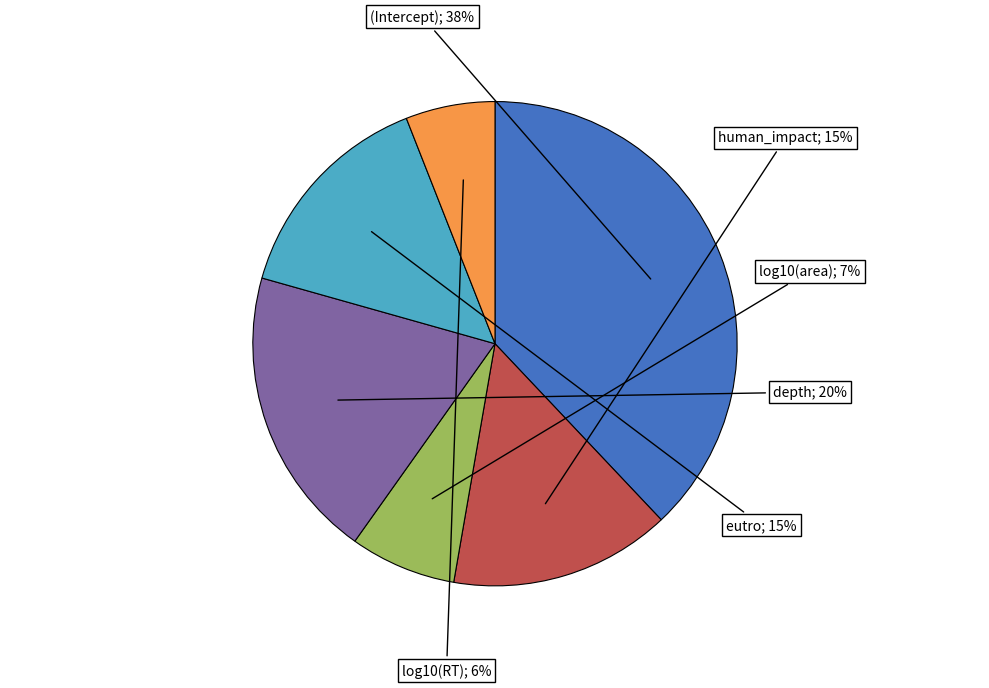

Is there a majority slice in this chart?

No